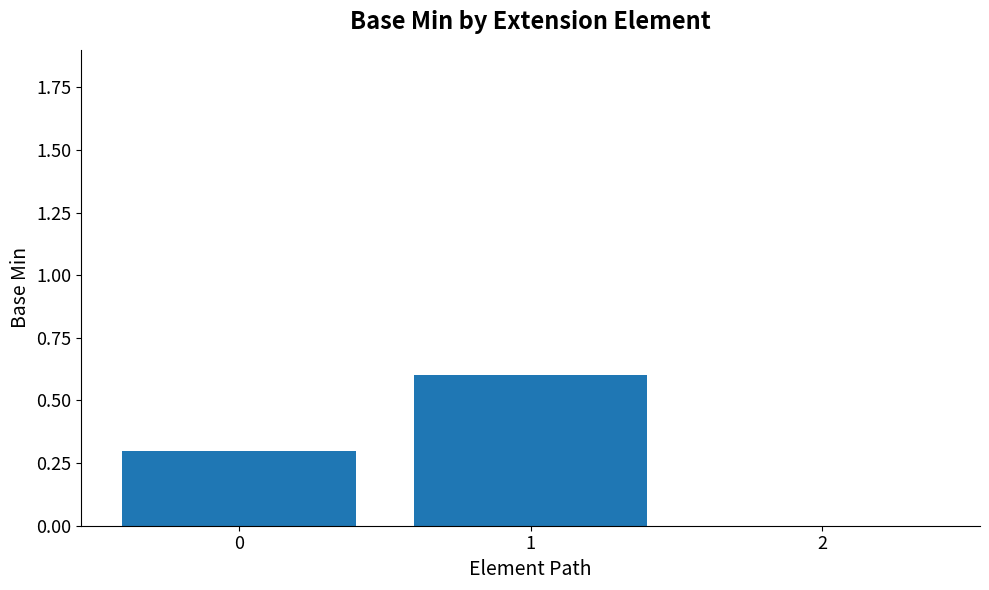

Read the value at 1.

0.6